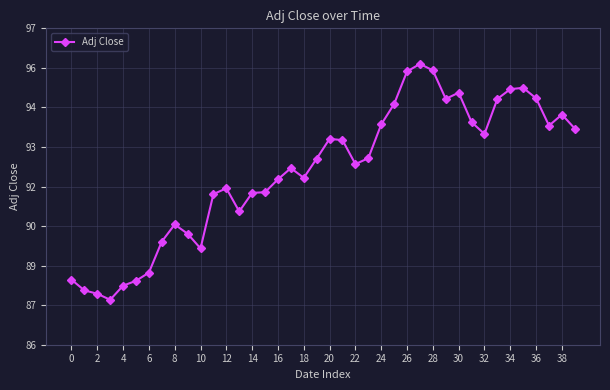

Is this an area chart (filled region under the line)?

No